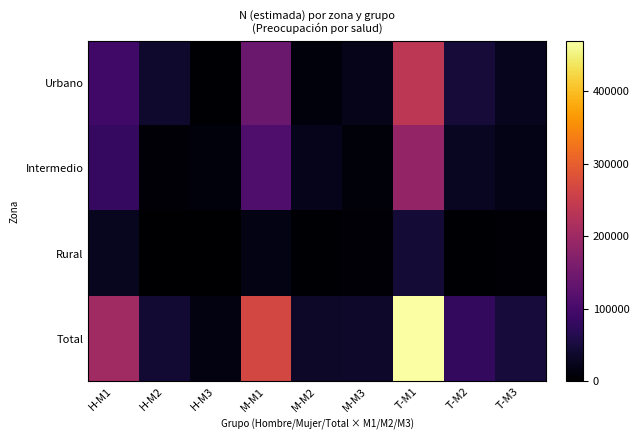

Reading left to right, extract all data points from this chart.

Urbano: H-M1=94936	H-M2=37811	H-M3=3623	M-M1=140843	M-M2=9245	M-M3=21461	T-M1=235779	T-M2=47056	T-M3=25084
Intermedio: H-M1=80349	H-M2=5409	H-M3=10861	M-M1=108292	M-M2=22182	M-M3=8918	T-M1=188641	T-M2=27592	T-M3=19780
Rural: H-M1=27102	H-M2=0	H-M3=0	M-M1=18135	M-M2=3366	M-M3=4658	T-M1=45237	T-M2=3366	T-M3=4658
Total: H-M1=202387	H-M2=43220	H-M3=14484	M-M1=267270	M-M2=34793	M-M3=35038	T-M1=469657	T-M2=78014	T-M3=49522